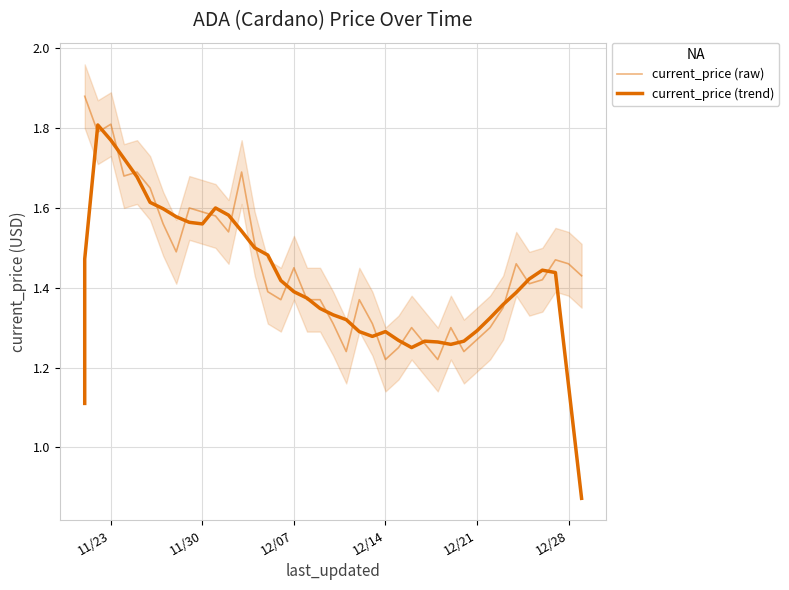

At how many categories does at least one series exceed 0?

40